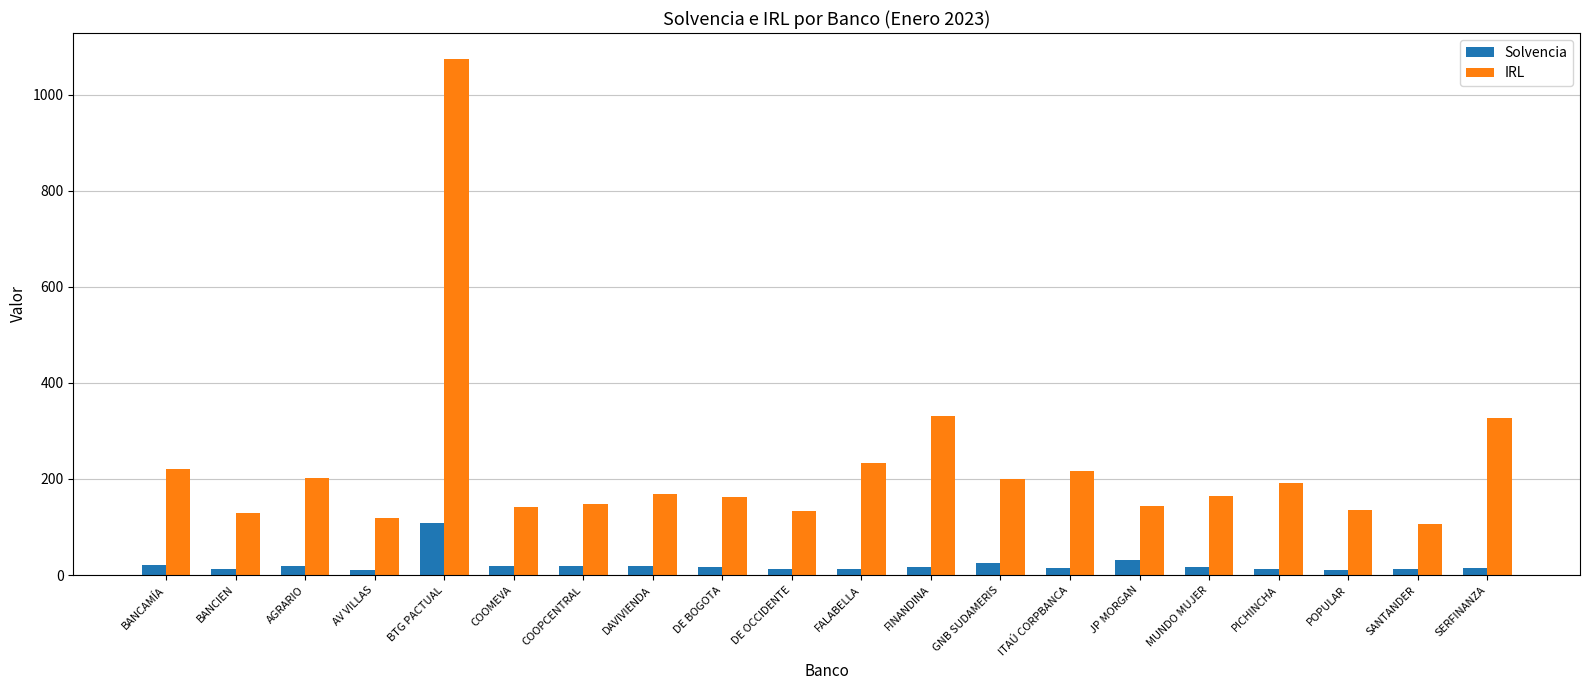

Where does the Solvencia series first go above 16?

BANCAMÍA